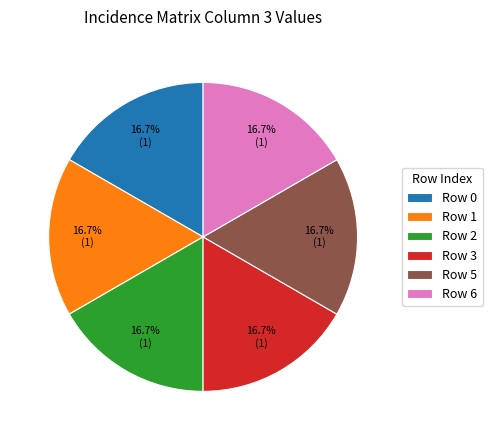

How many slices are in this pie chart?

6